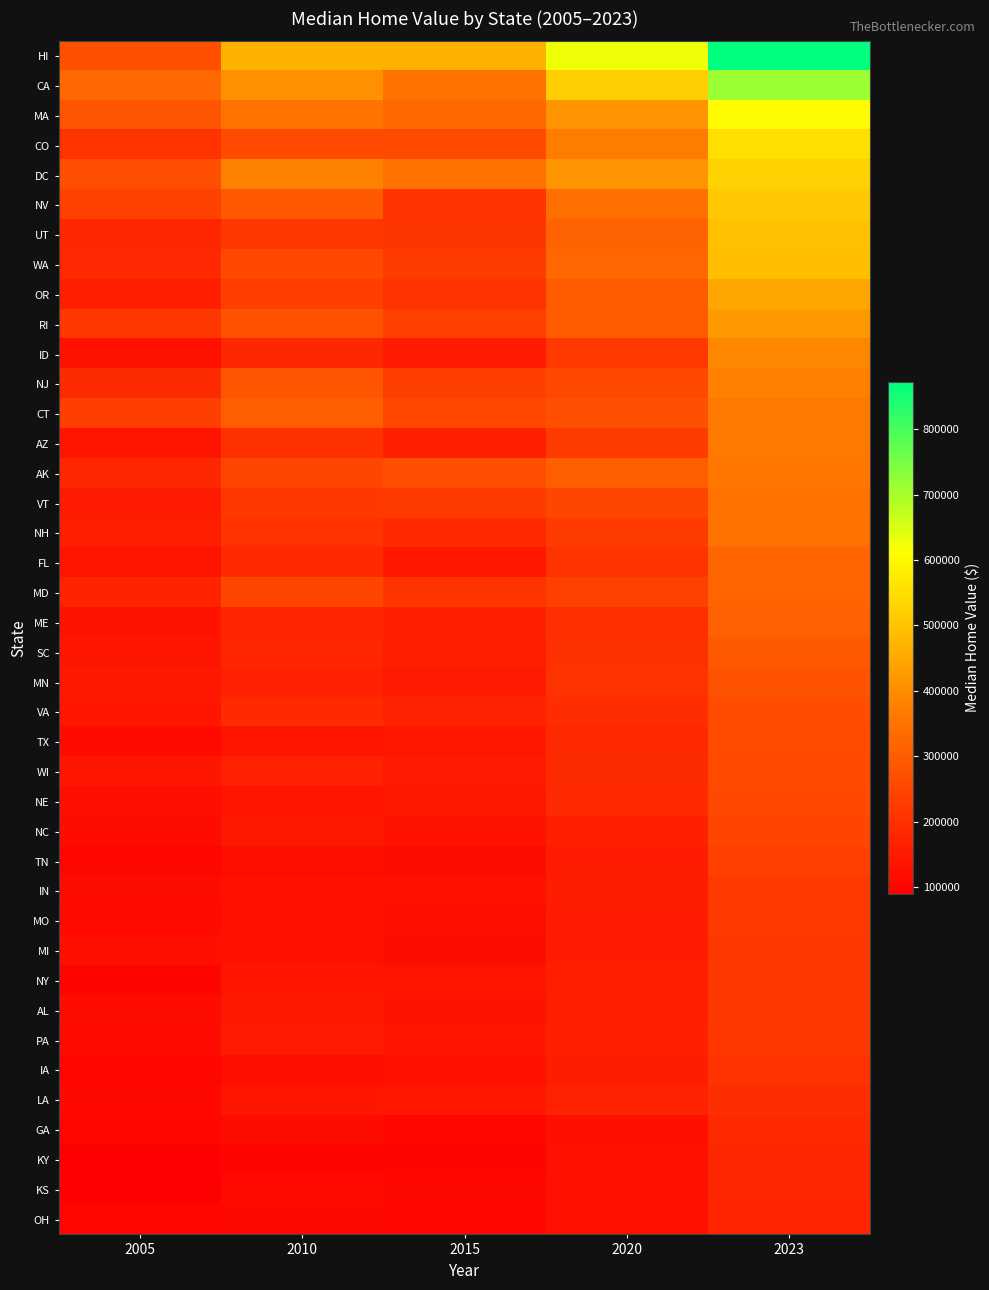

Which category has the lowest value across all series?

2005